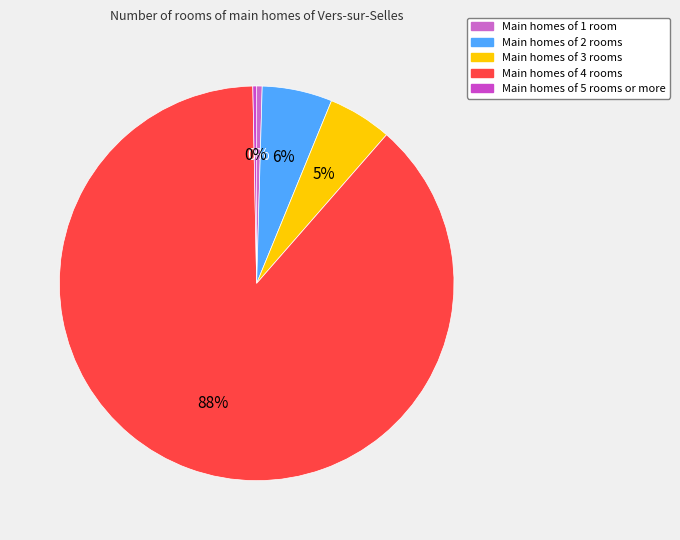

How many slices are in this pie chart?

5